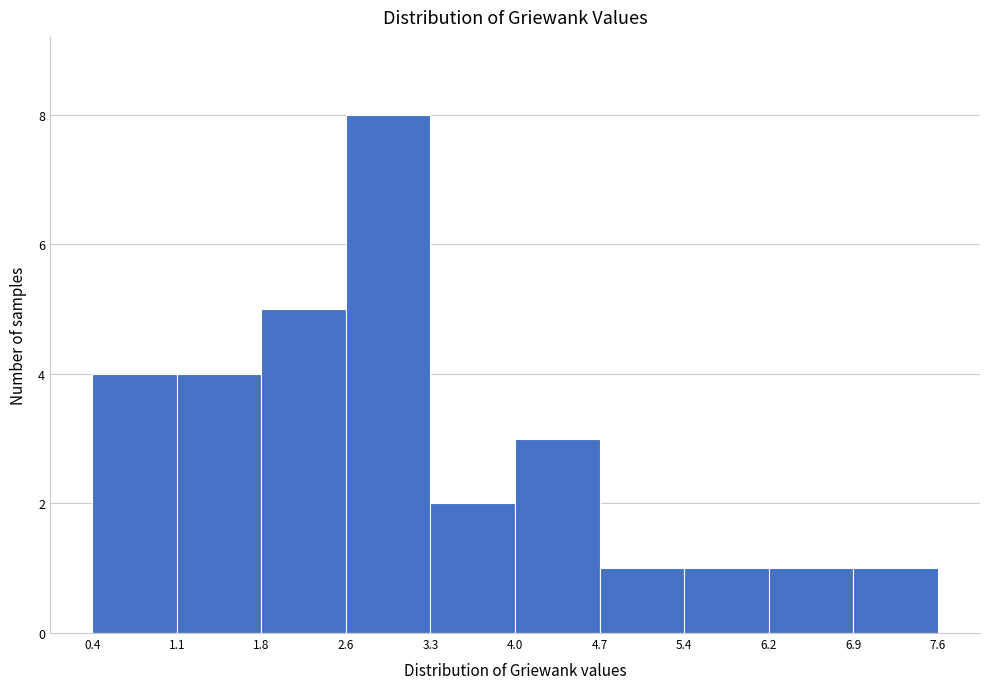

What is the height of the bar covering 6.9 to 7.6 on the x-axis? The values are not printed on the chart, so give them approximately, as read against the axis.

1